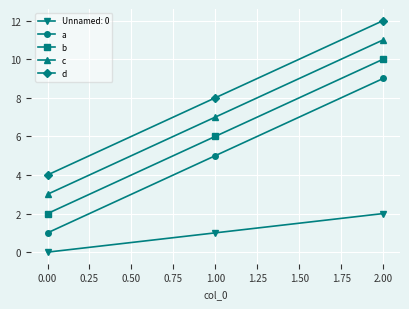

Count the number of data series in this chart.

5